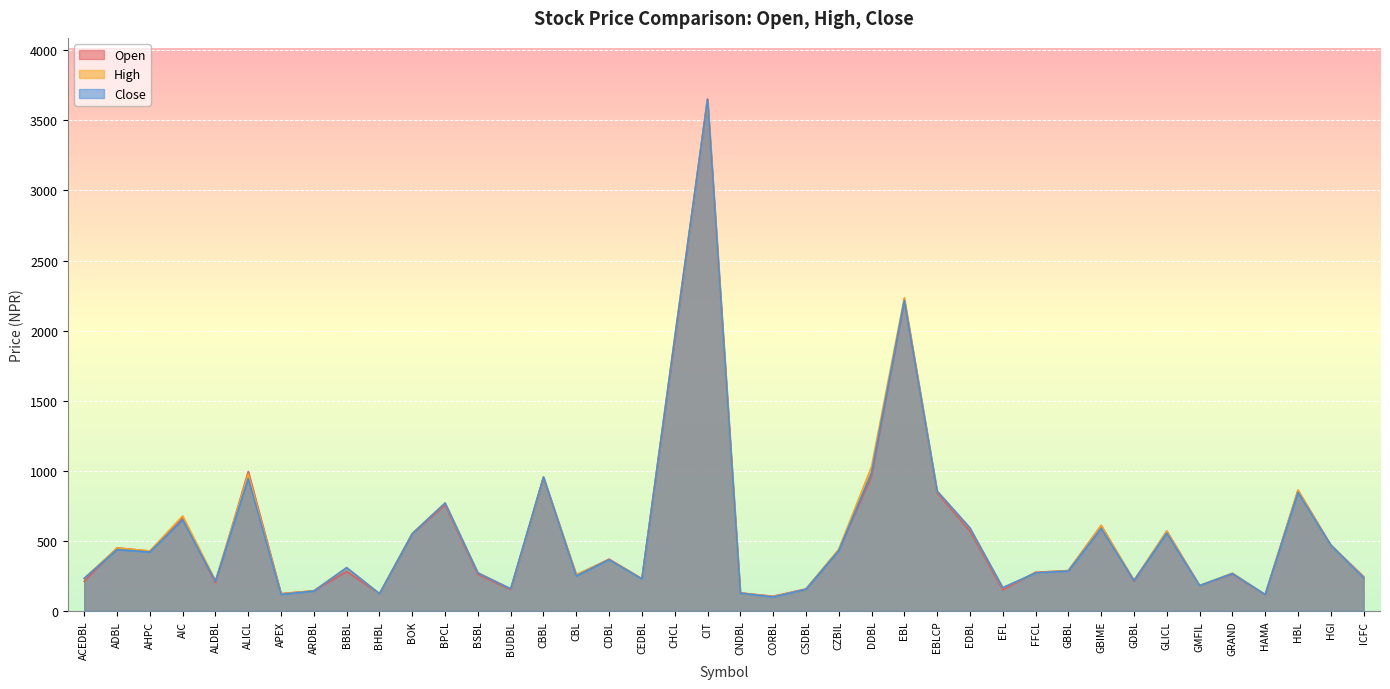

What is the difference between the highest and lowest values at DDBL?

69